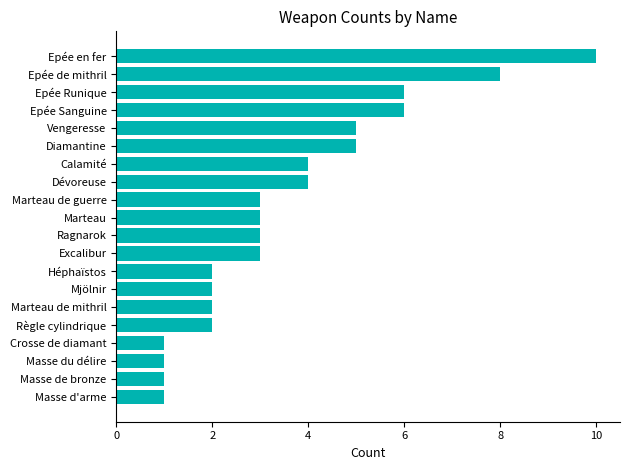

Reading bottom to top, extract all data points from this chart.

1	1	1	1	2	2	2	2	3	3	3	3	4	4	5	5	6	6	8	10